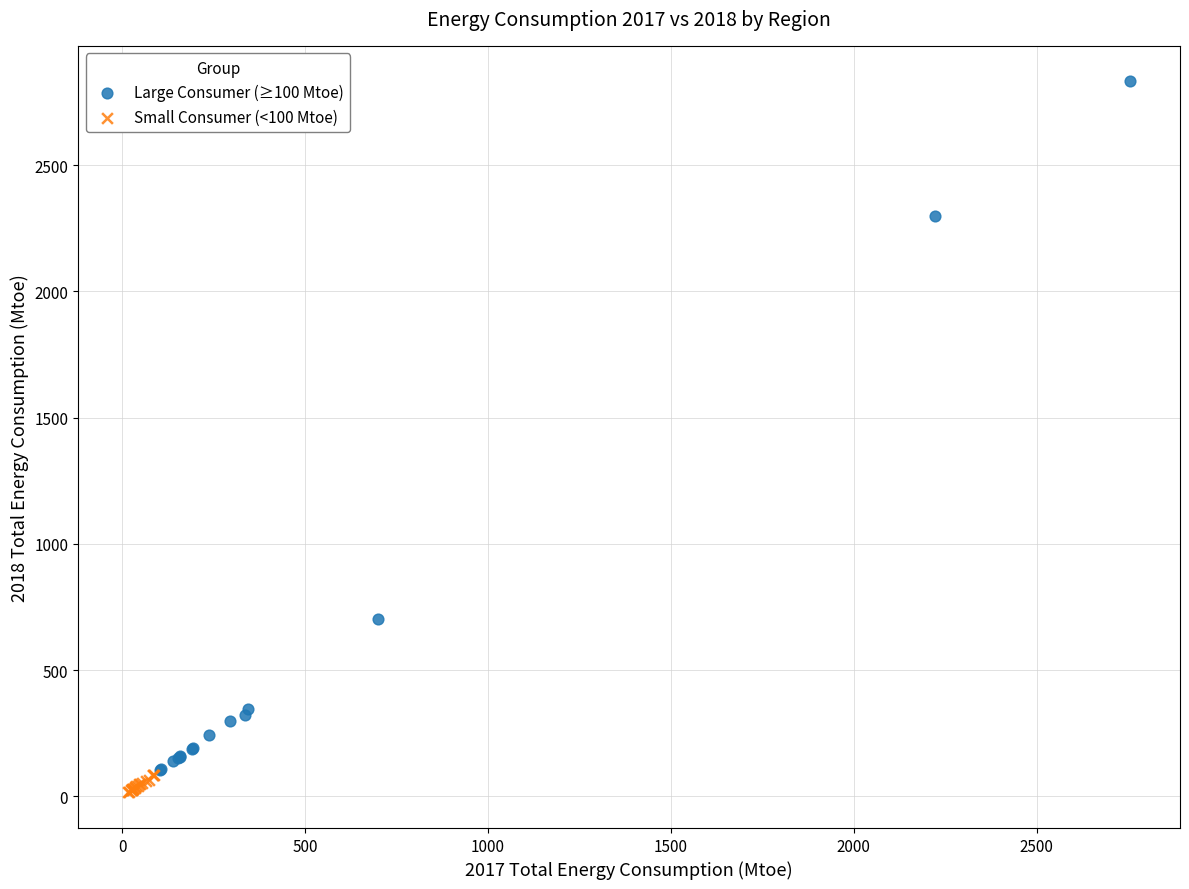

What are all the series names shown in the legend?

Large Consumer (≥100 Mtoe), Small Consumer (<100 Mtoe)